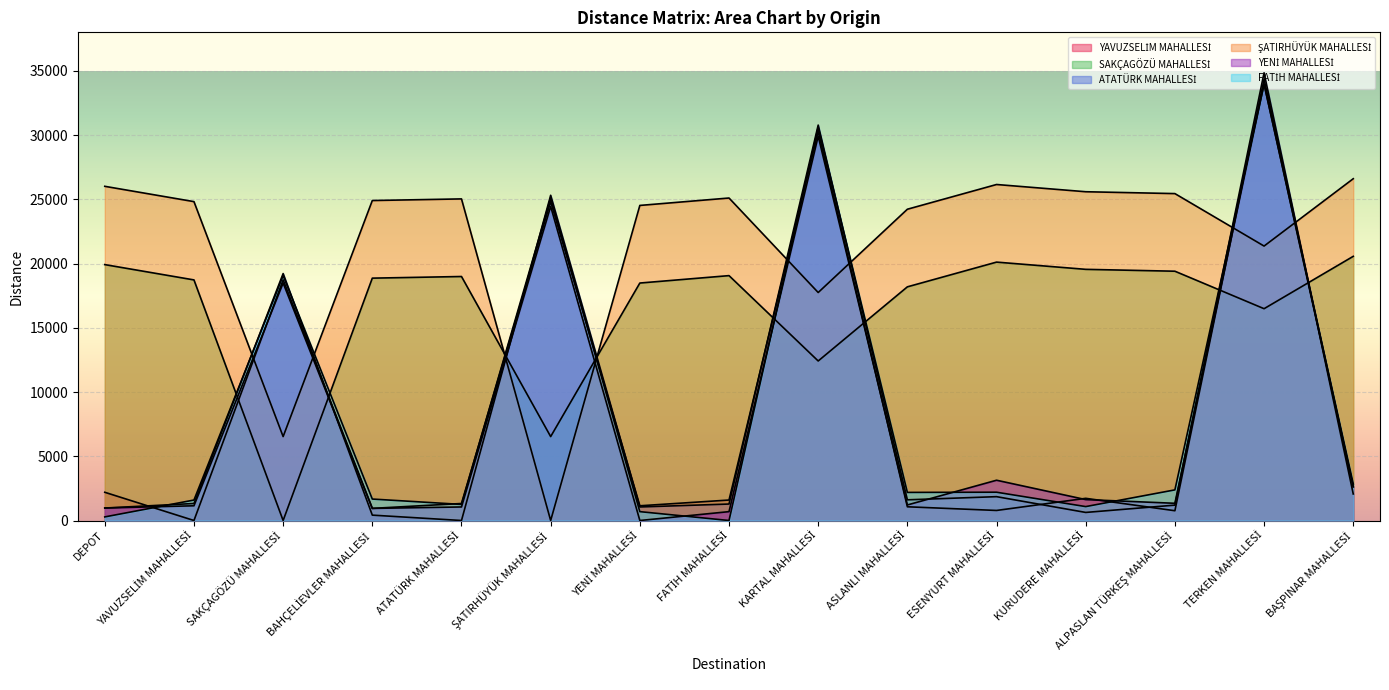

Which series has the largest range (max minus min)?

ATATÜRK MAHALLESİ